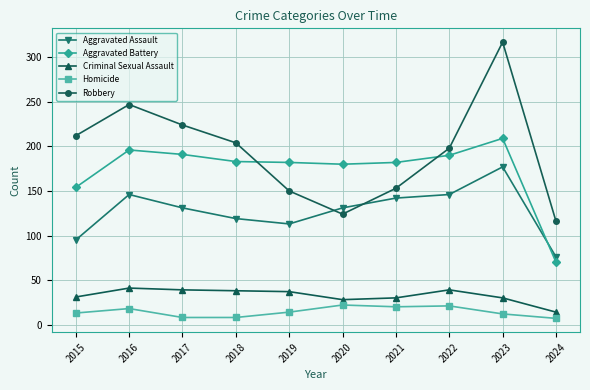

At which category is the sum across all series the highest?

2023